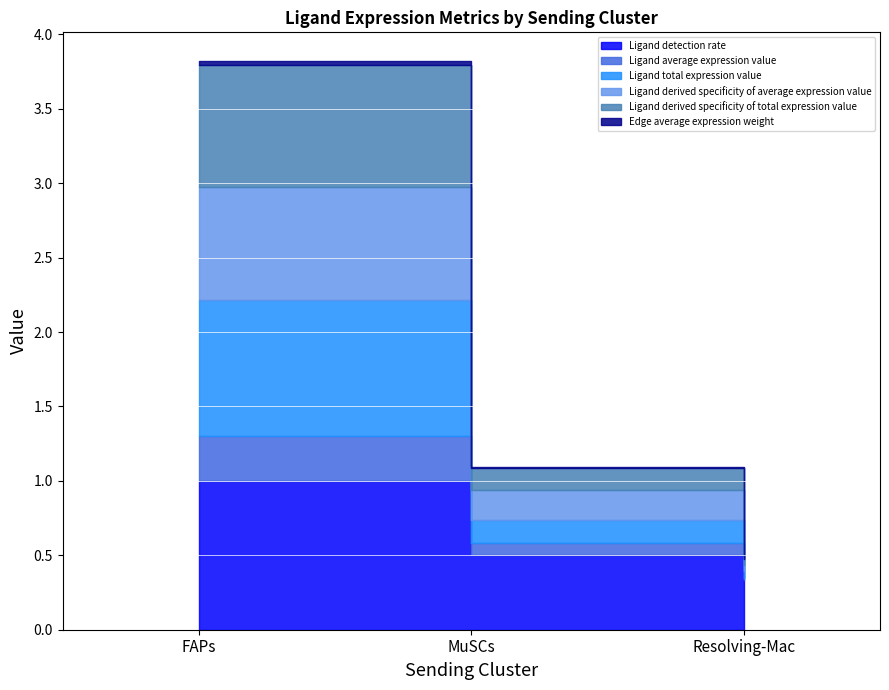

What are all the series names shown in the legend?

Ligand detection rate, Ligand average expression value, Ligand total expression value, Ligand derived specificity of average expression value, Ligand derived specificity of total expression value, Edge average expression weight